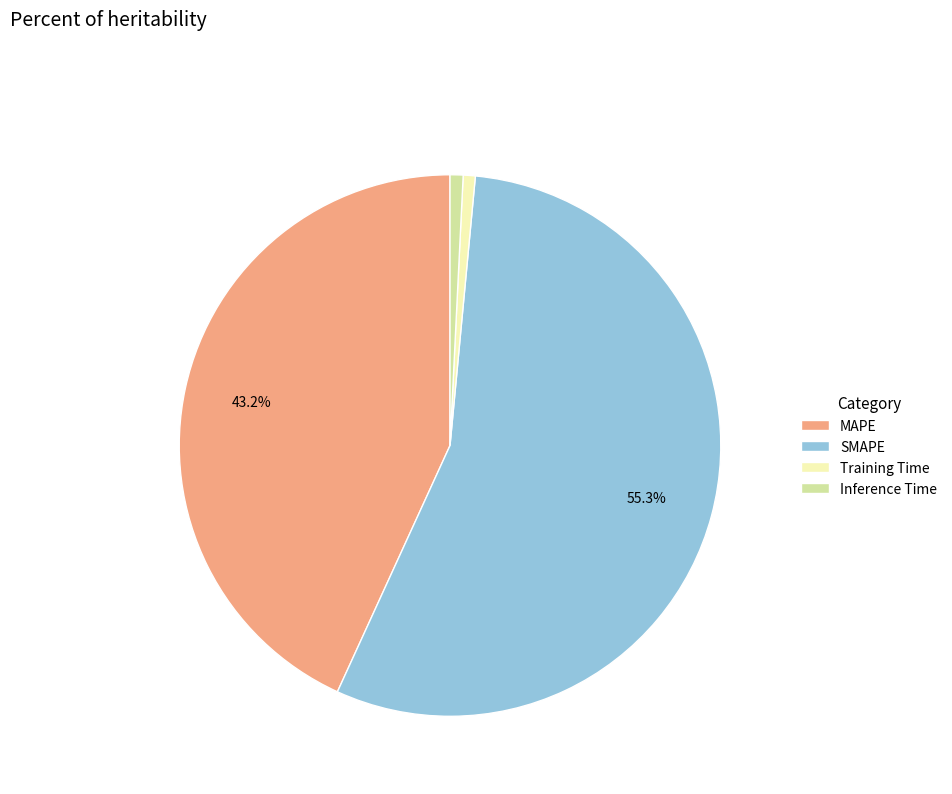

What percentage is NOT represented by MAPE?

56.8%